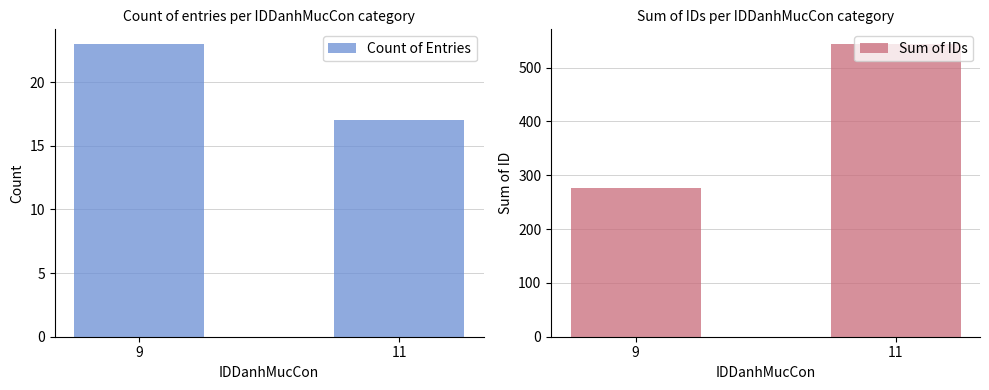

How many groups of bars are there?

2